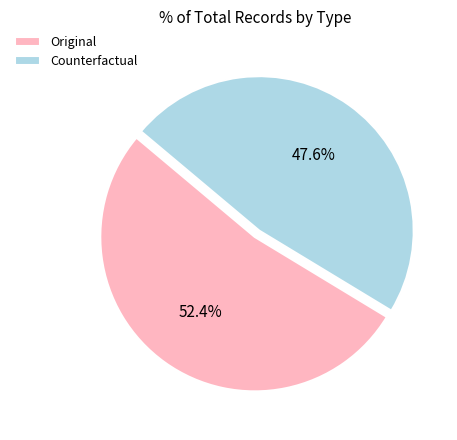

Rank the categories by value from highest to lowest.

Original, Counterfactual